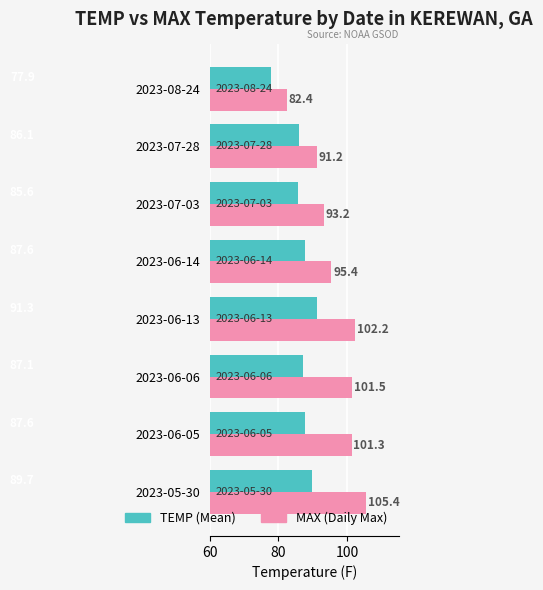

What is the spread (max minus min) of values at 2023-05-30?

15.7